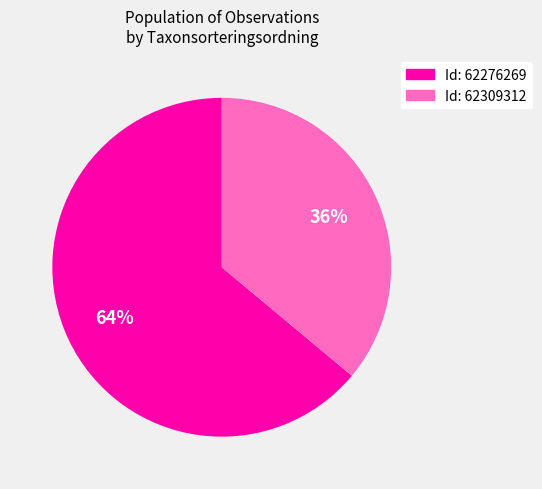

Combined, do Id: 62276269 and Id: 62309312 account for over 50%?

Yes